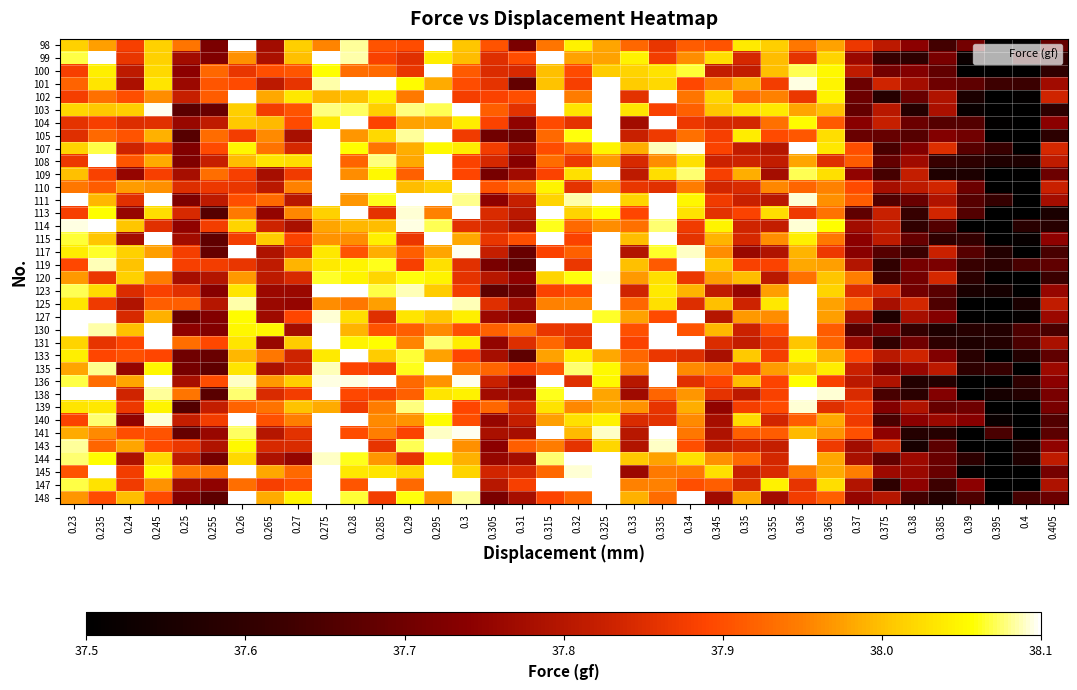

At which category is the sum across all series the highest?

0.275